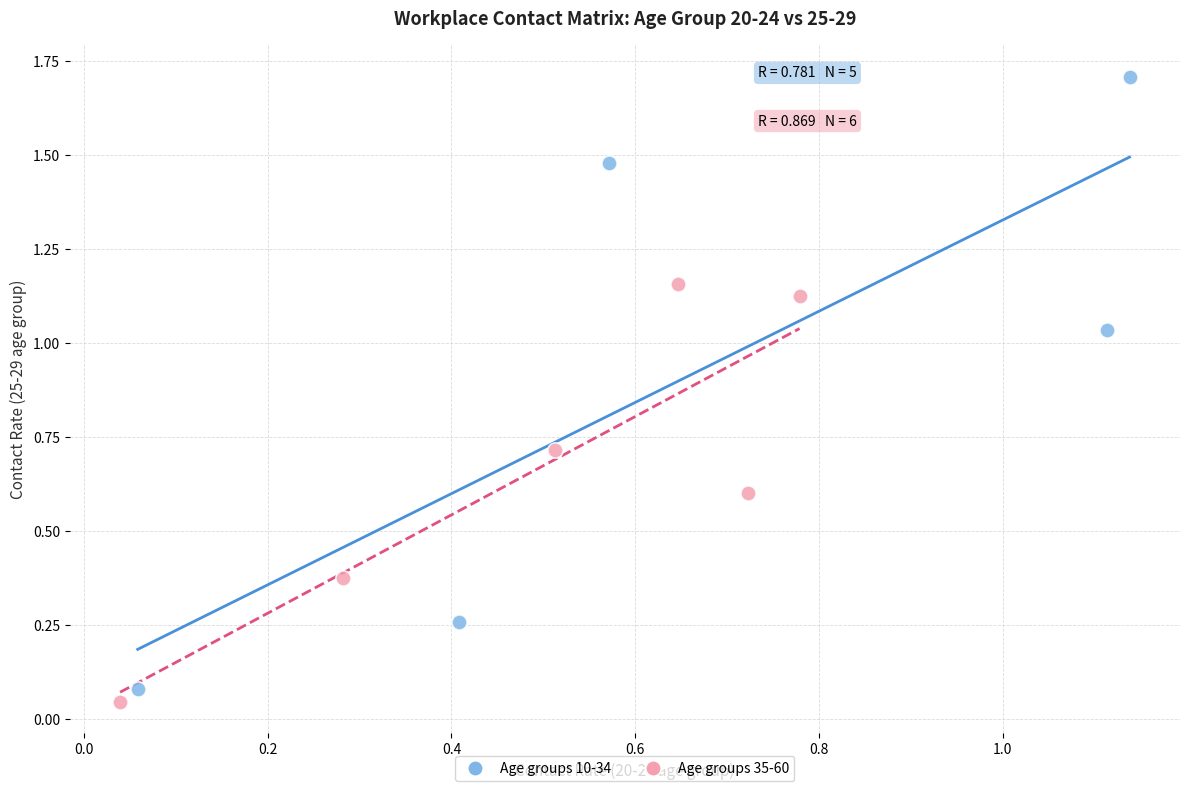

Which series contains the highest Y value?

Age groups 10-34